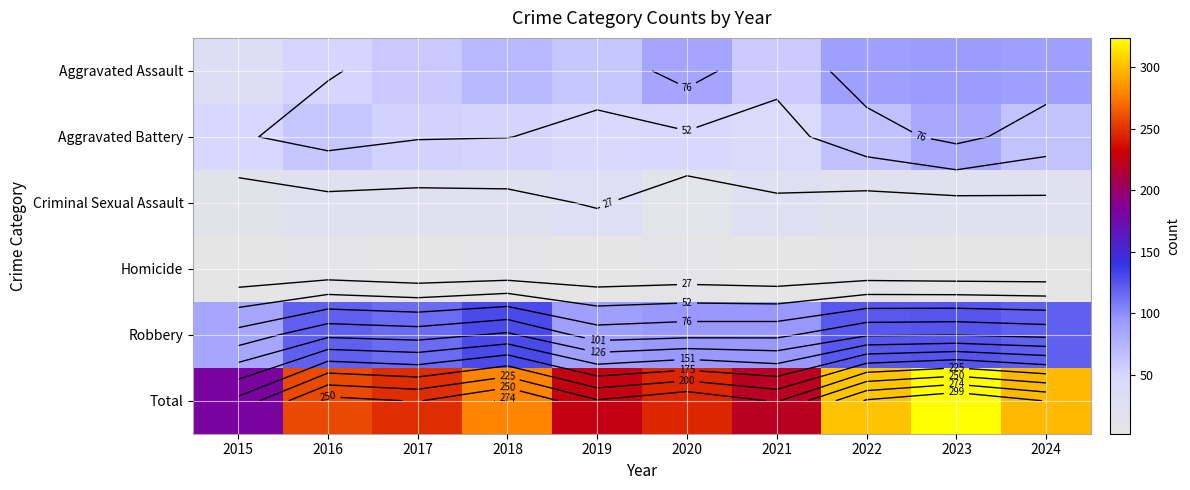

True or false: Total has a value of 279 at 2018.

True